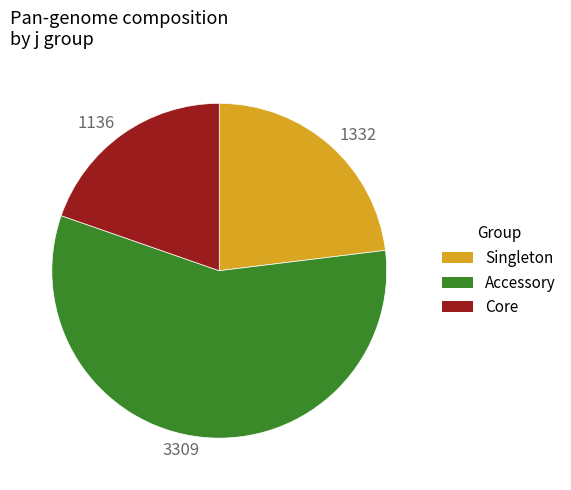

How many segments does this pie chart have?

3